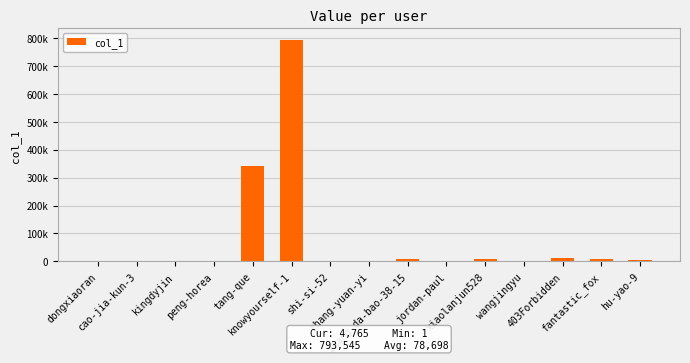

The value at shi-si-52 is 3799. True or false?

False